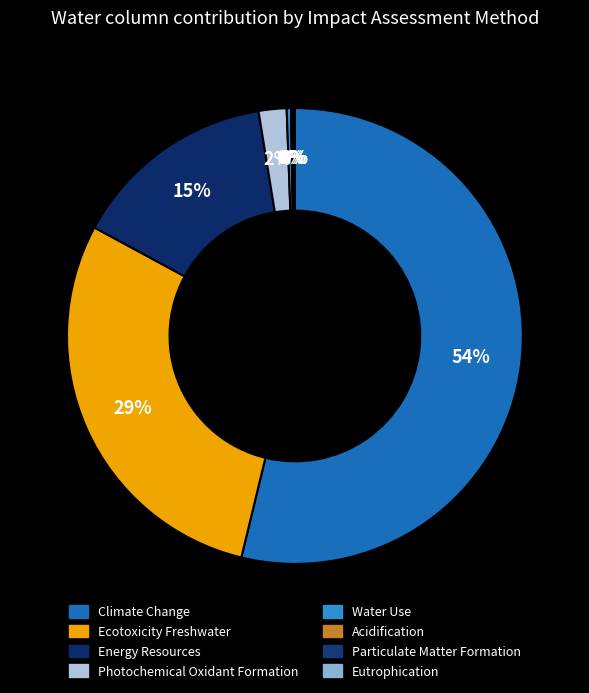

True or false: Energy Resources accounts for 15% of the total.

True